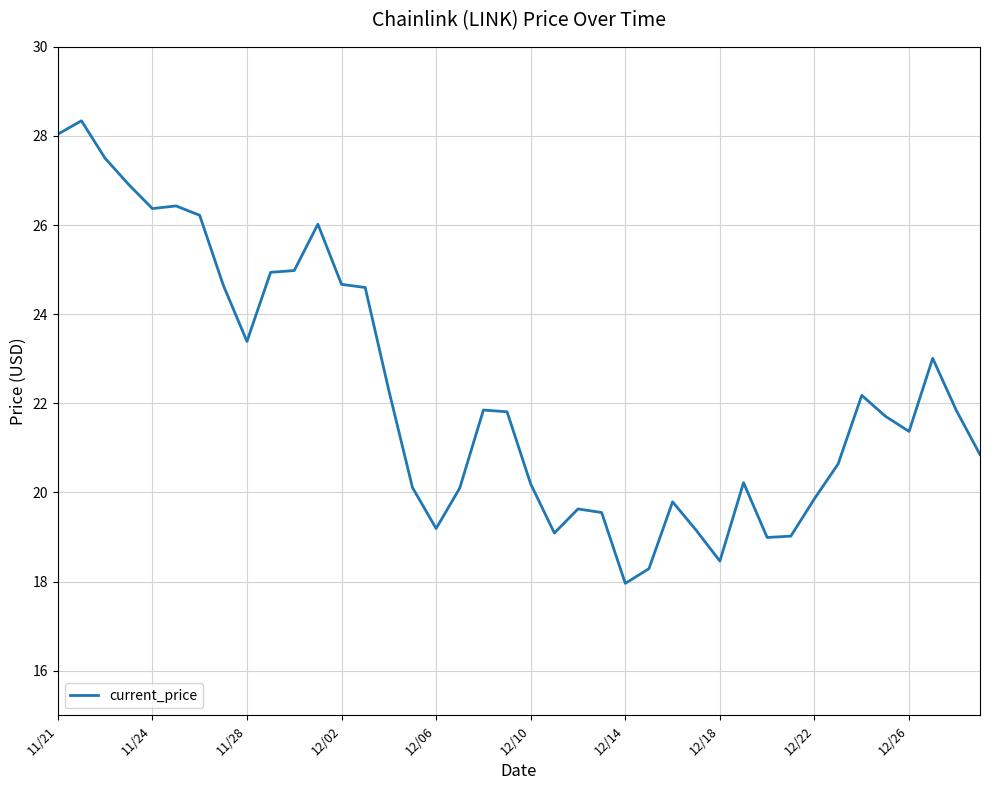

What is the difference between the maximum and minimum values?

10.4